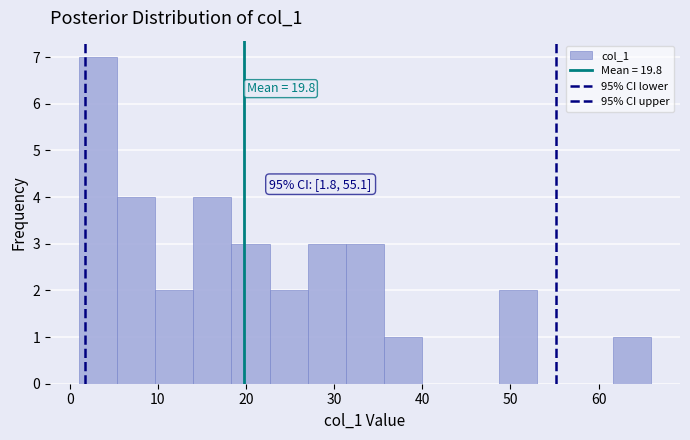

Over which range of the x-axis is the bar tallest?

1 to 5